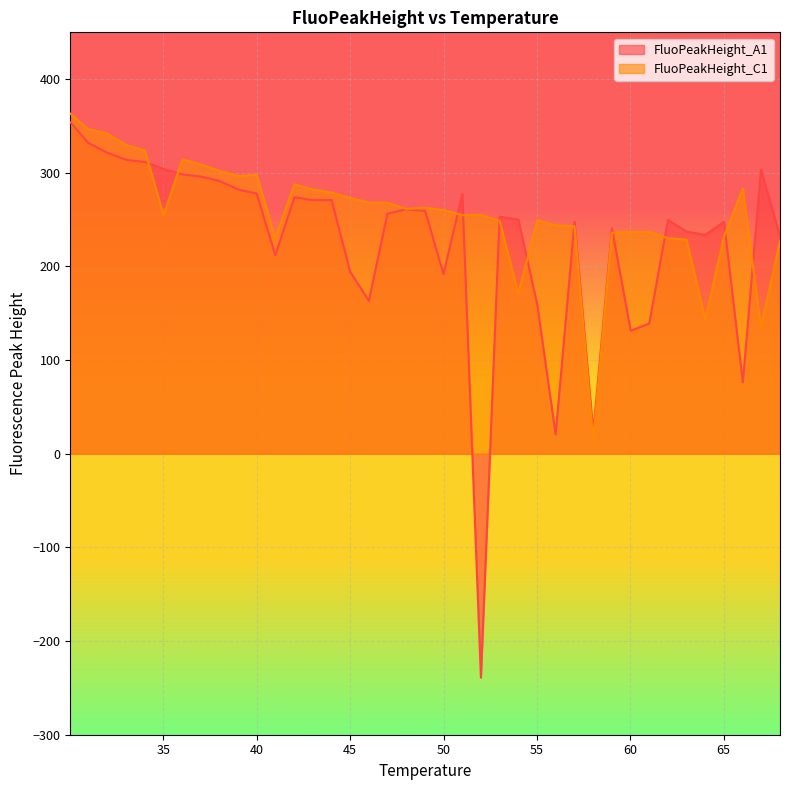

How many lines are shown in the chart?

2